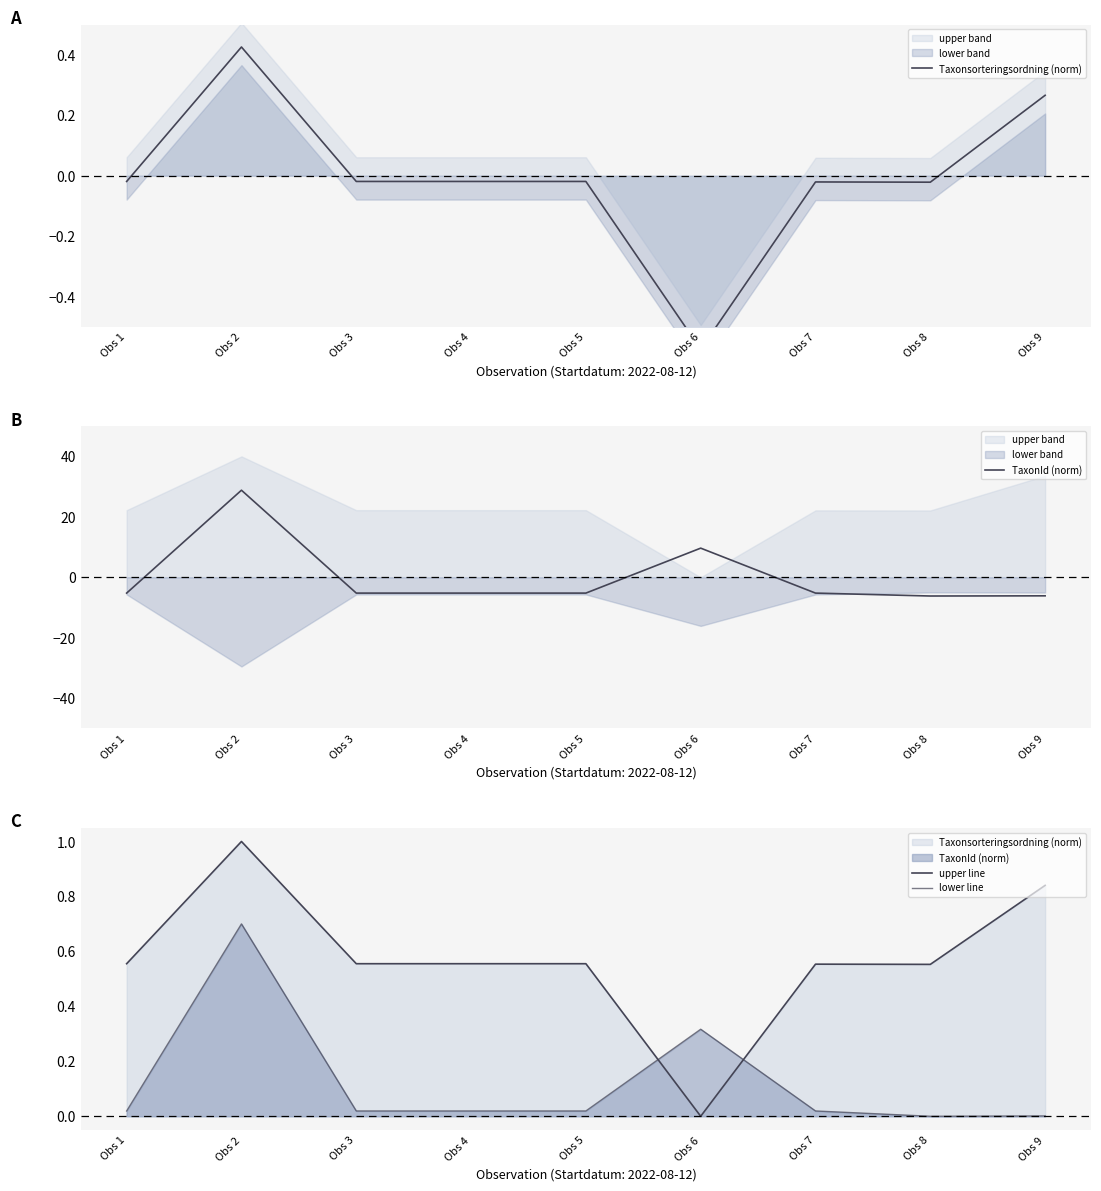

True or false: upper line has a value of 0.3 at Obs 2.

False